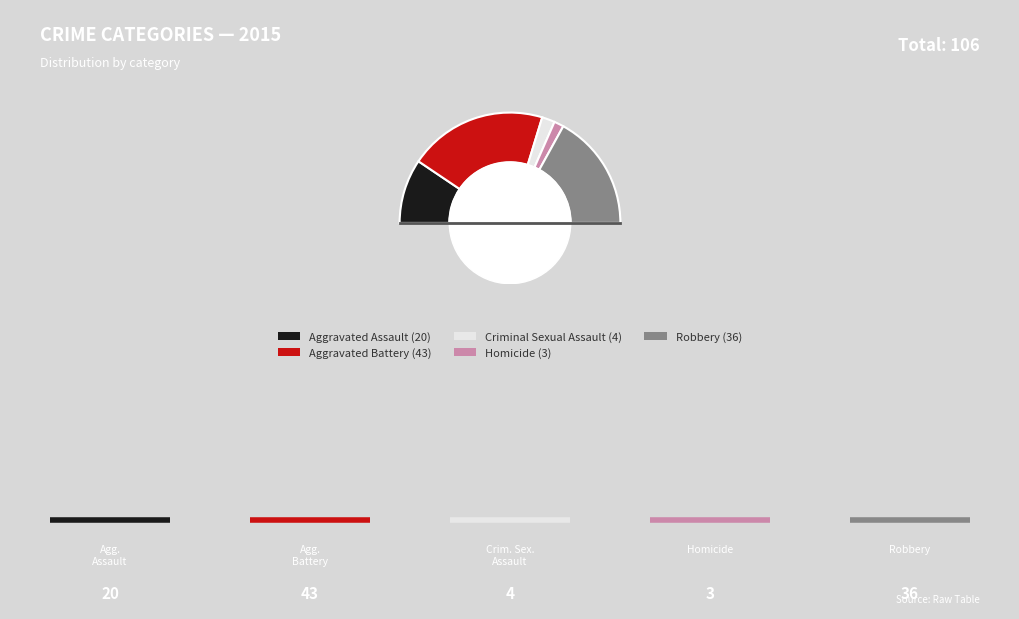

Is the sum of Criminal Sexual Assault and Robbery greater than half?

No